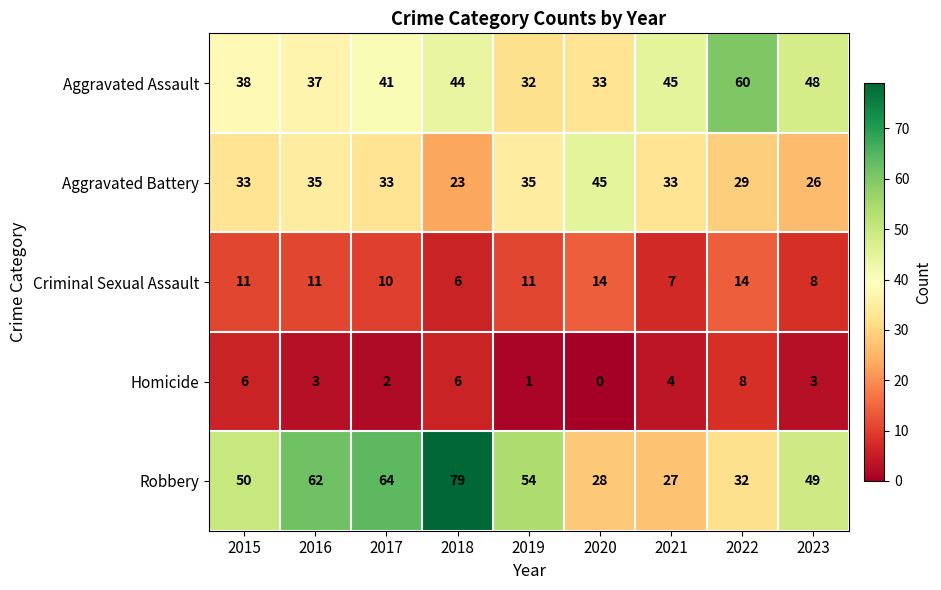

Where is Criminal Sexual Assault nearest to the value 10?

2017